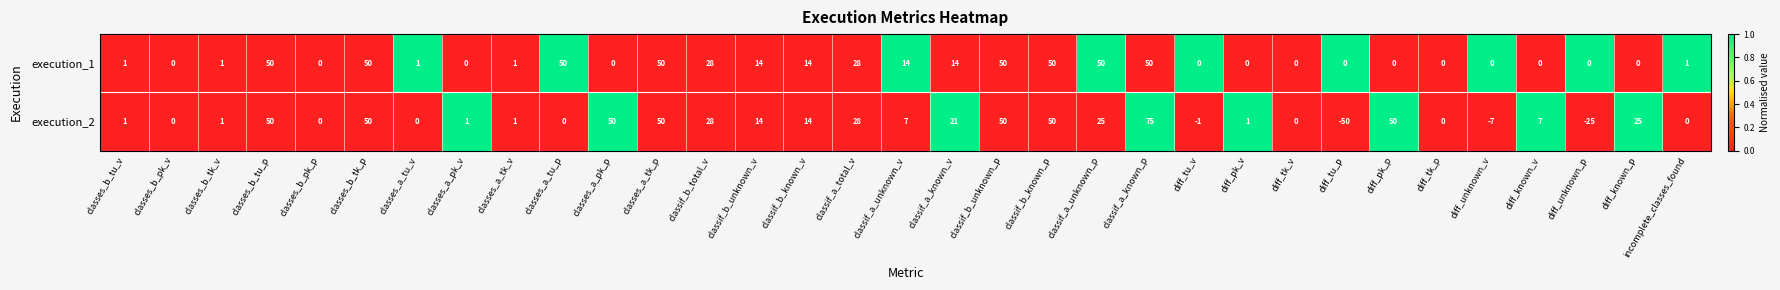

What is the difference between the maximum and minimum values in the execution_2 series?

125